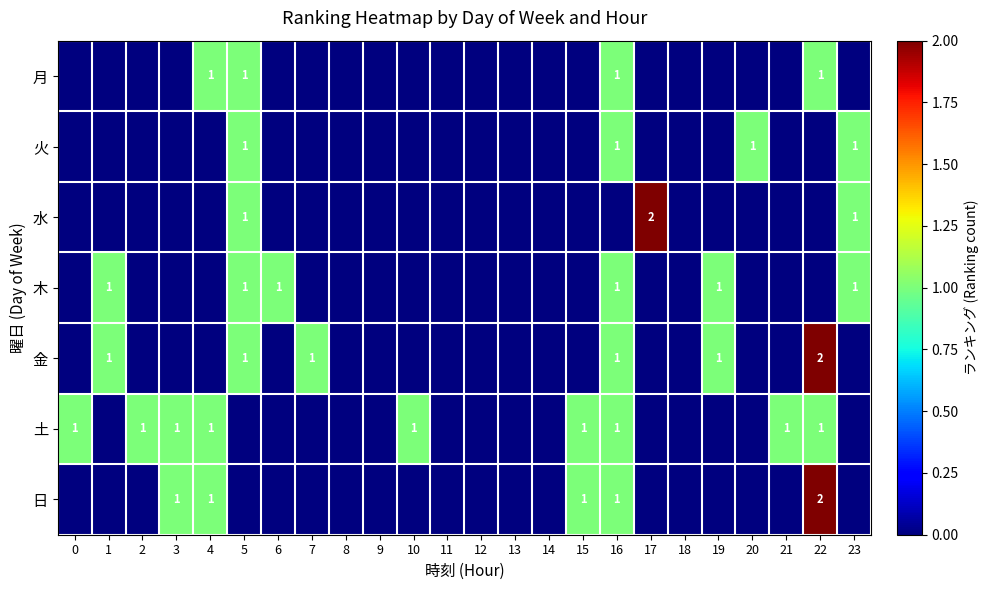

The value of 金 at 16 is 1. True or false?

True